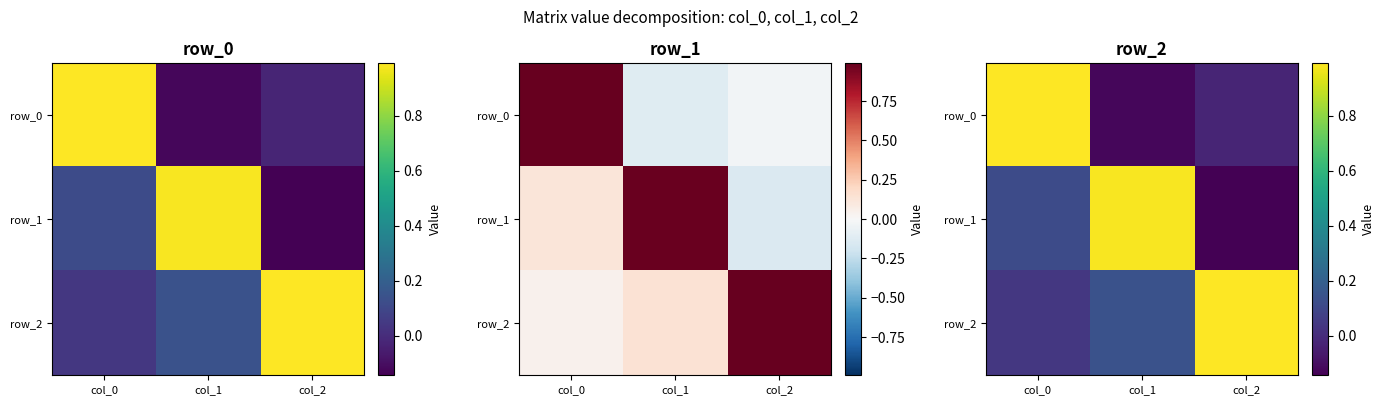

List the series in order of their peak value, lowest first.

row_1, row_2, row_0